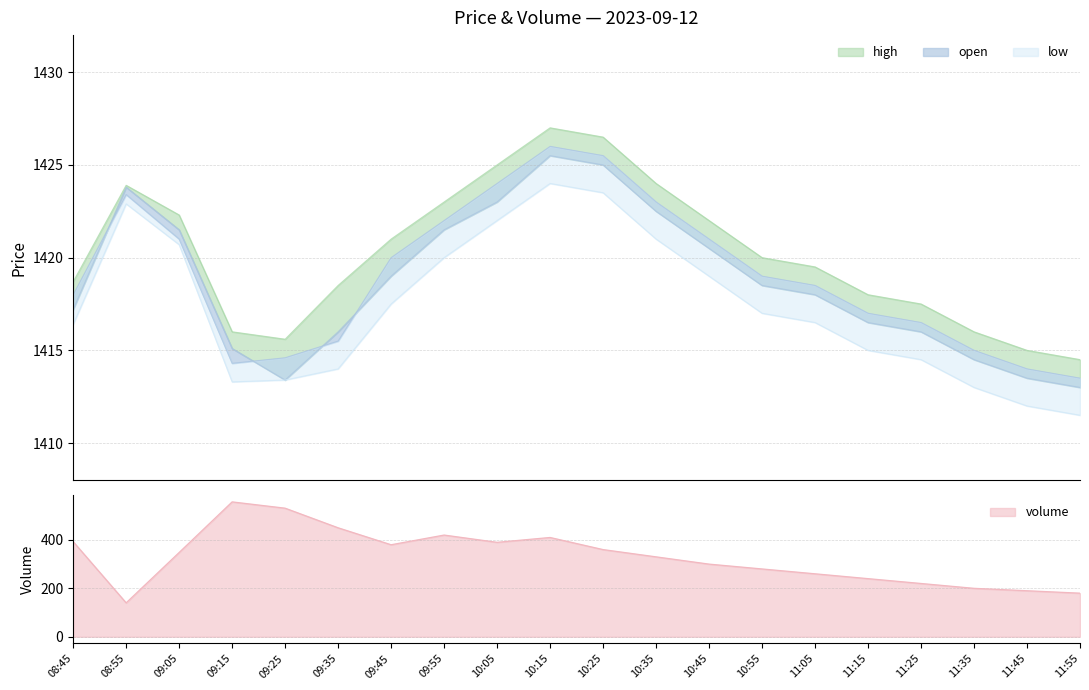

Which series has the widest spread of values?

high